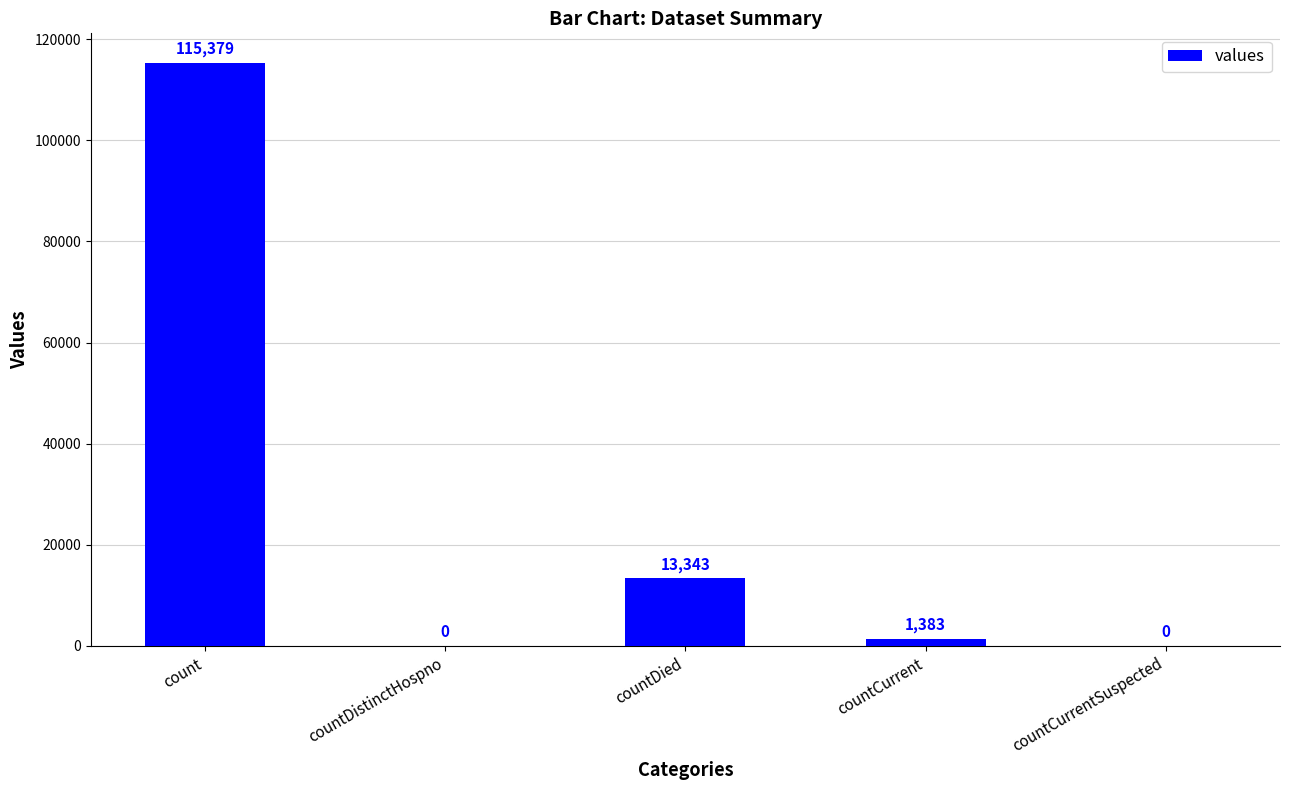

What is the sum of the values at countDistinctHospno and count?

115379